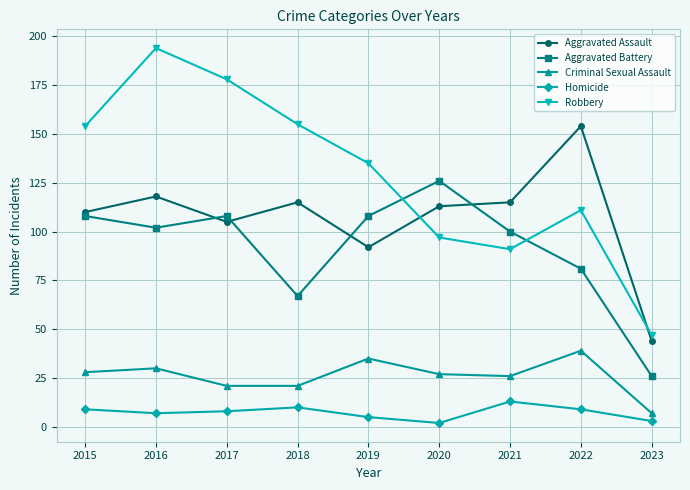

Reading left to right, list all the values displayed in this chart.

Aggravated Assault: 110	118	105	115	92	113	115	154	44
Aggravated Battery: 108	102	108	67	108	126	100	81	26
Criminal Sexual Assault: 28	30	21	21	35	27	26	39	7
Homicide: 9	7	8	10	5	2	13	9	3
Robbery: 154	194	178	155	135	97	91	111	47